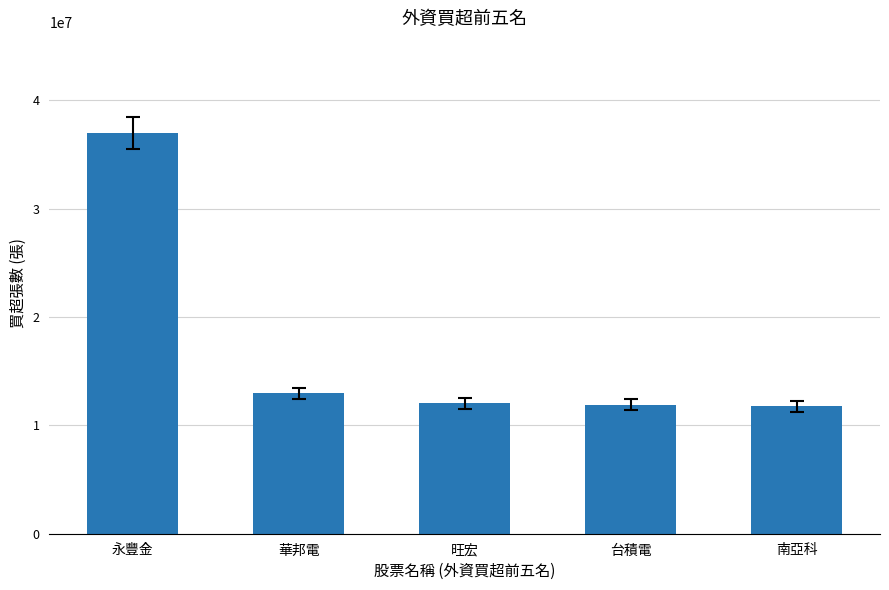

Where is the data nearest to the value 24381583?

華邦電